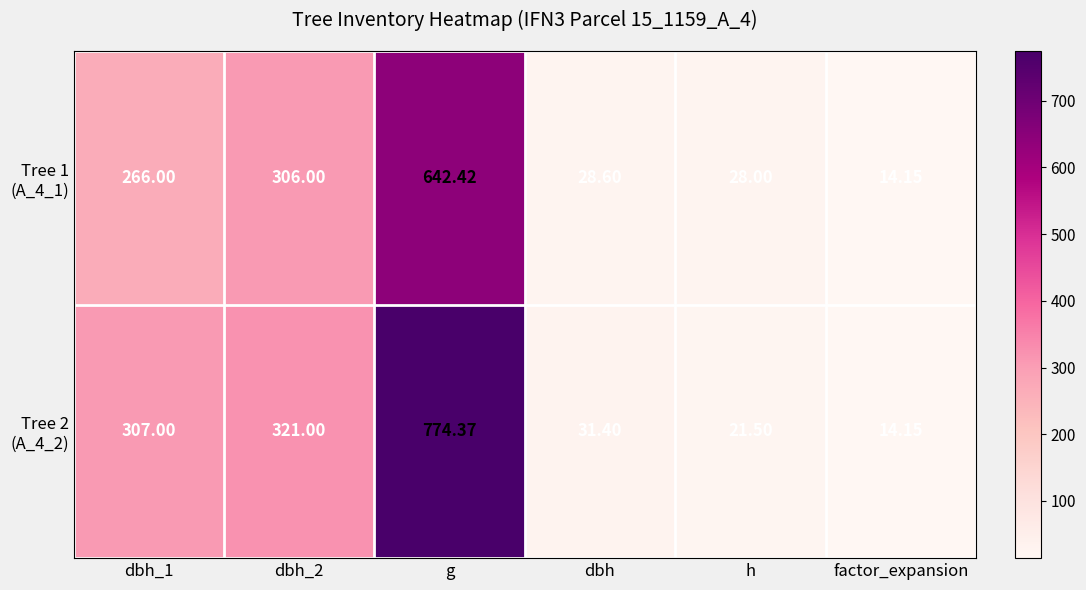

Which has a higher value, factor_expansion or g?

g